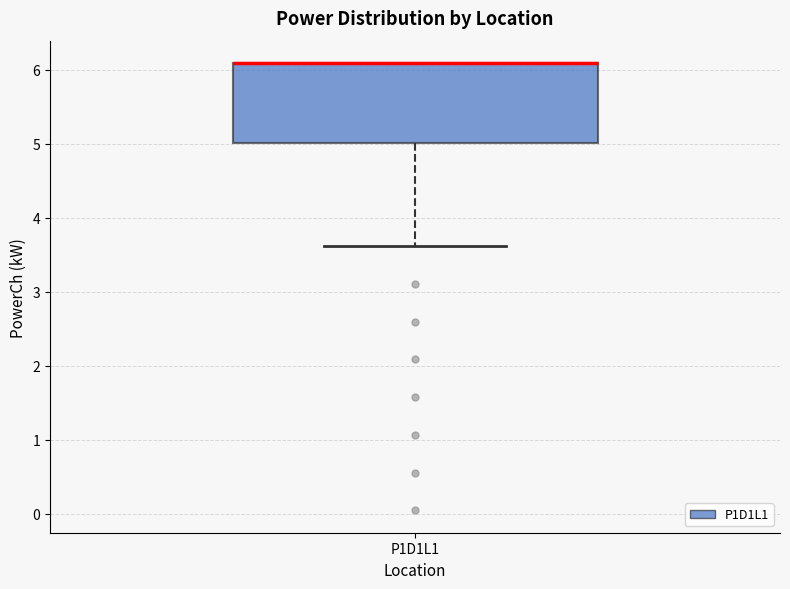

Where does the lower whisker of the box for P1D1L1 end on the y-axis? The values are not printed on the chart, so give them approximately, as read against the axis.

3.6